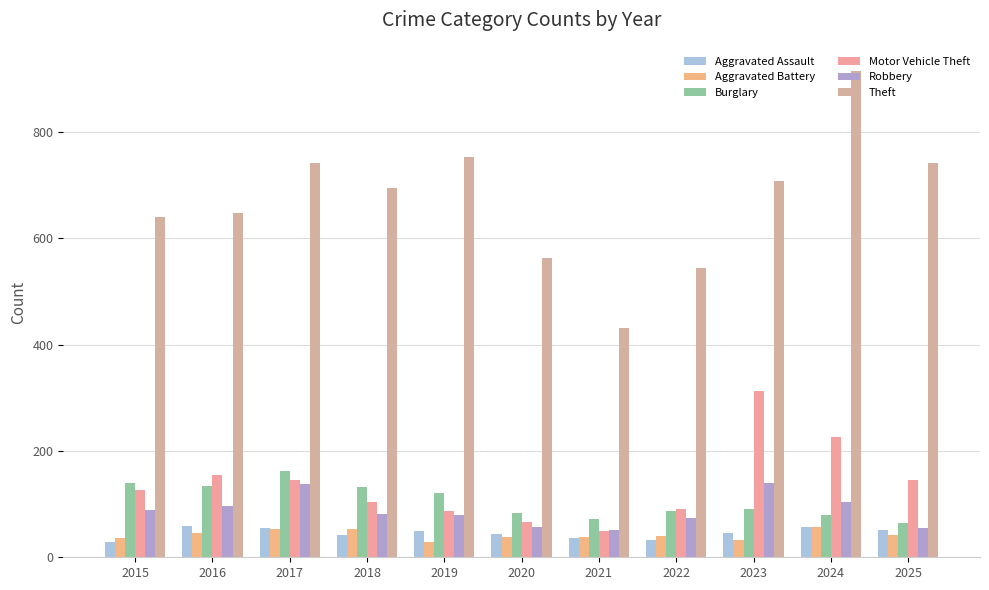

What is the value of the Burglary bar at the 5th from the left?

120